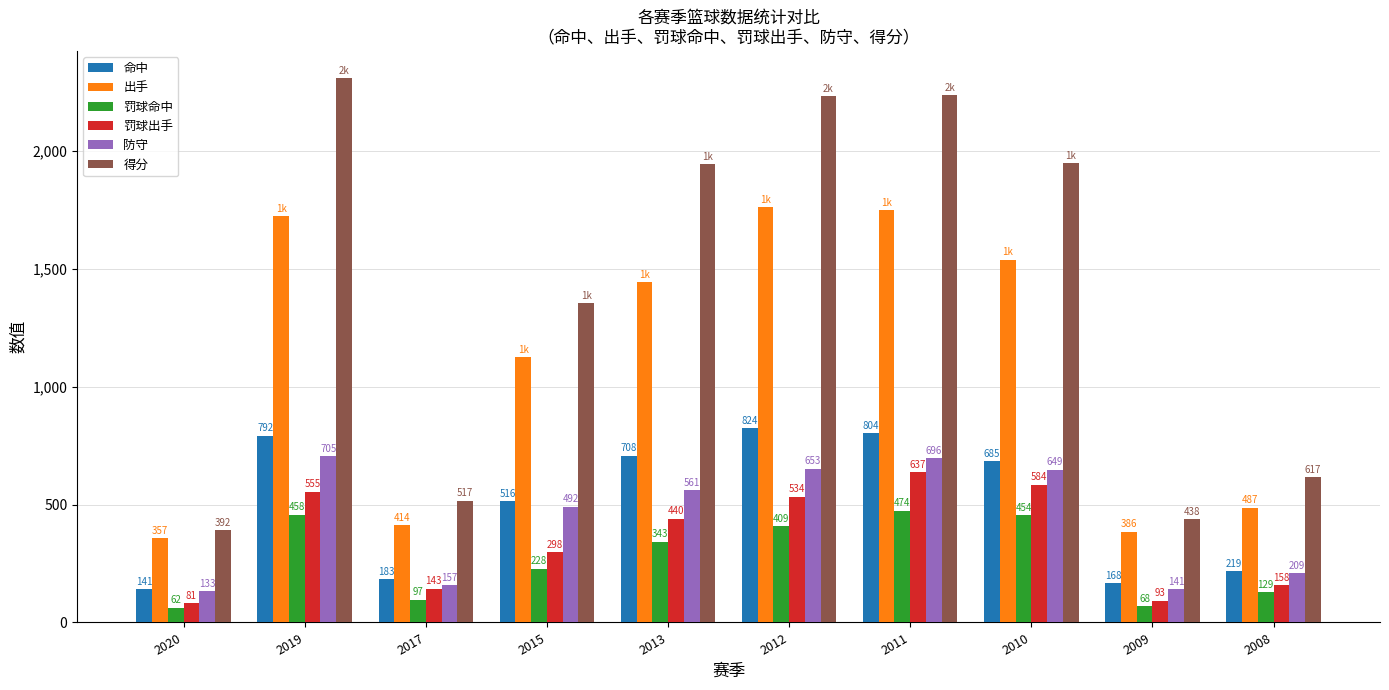

At how many categories does at least one series exceed 1797?

5